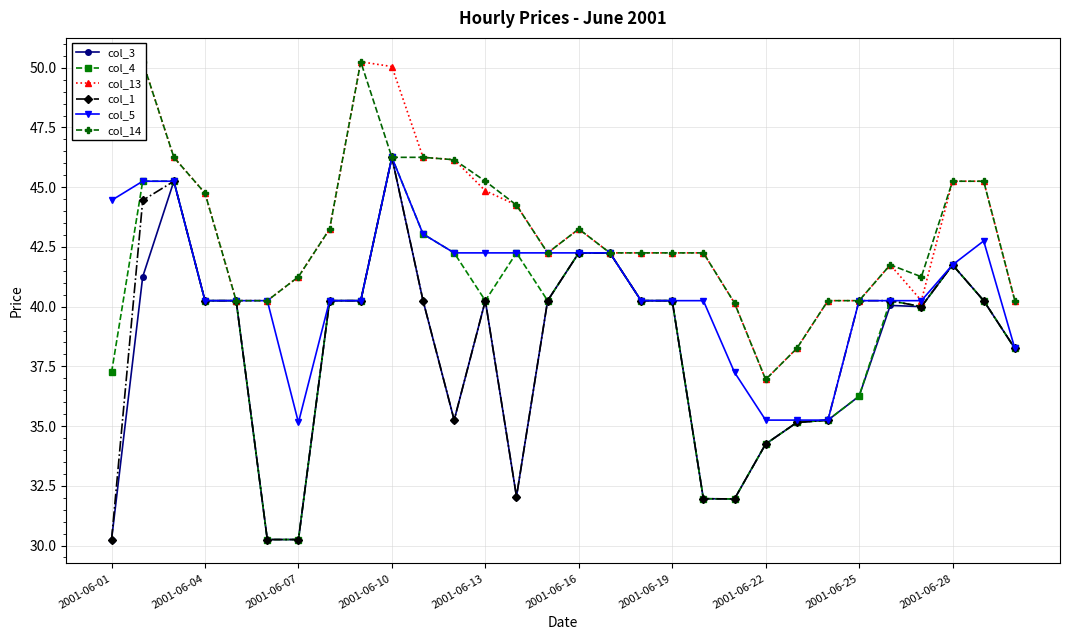

At which label does col_4 reach its peak?

2001-06-10